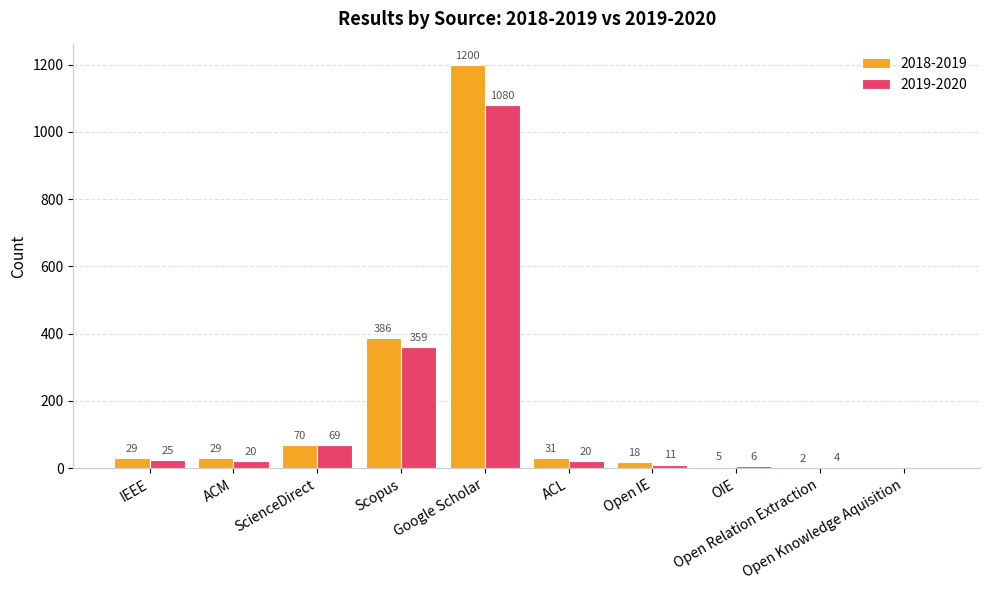

What are all the series names shown in the legend?

2018-2019, 2019-2020